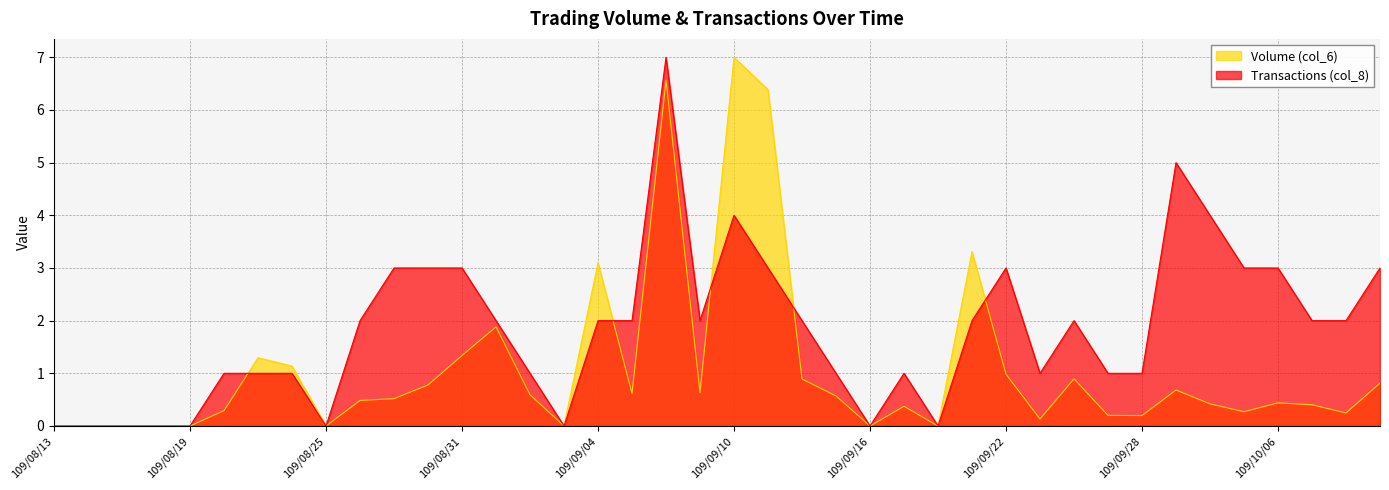

Between which two adjacent categories do Volume (col_6) and Transactions (col_8) first intersect?

109/08/20 and 109/08/21